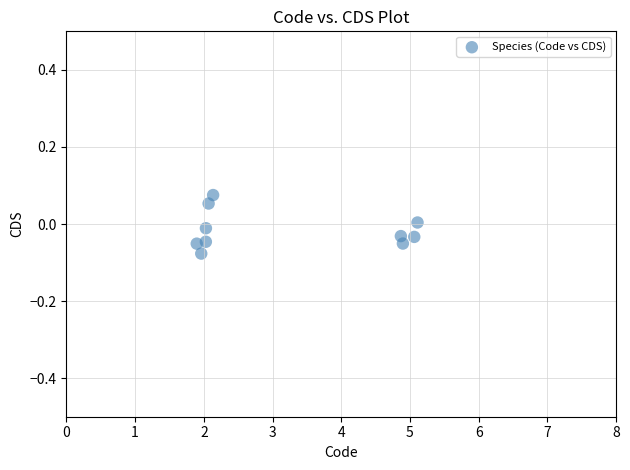

What is the average X value?

3.2